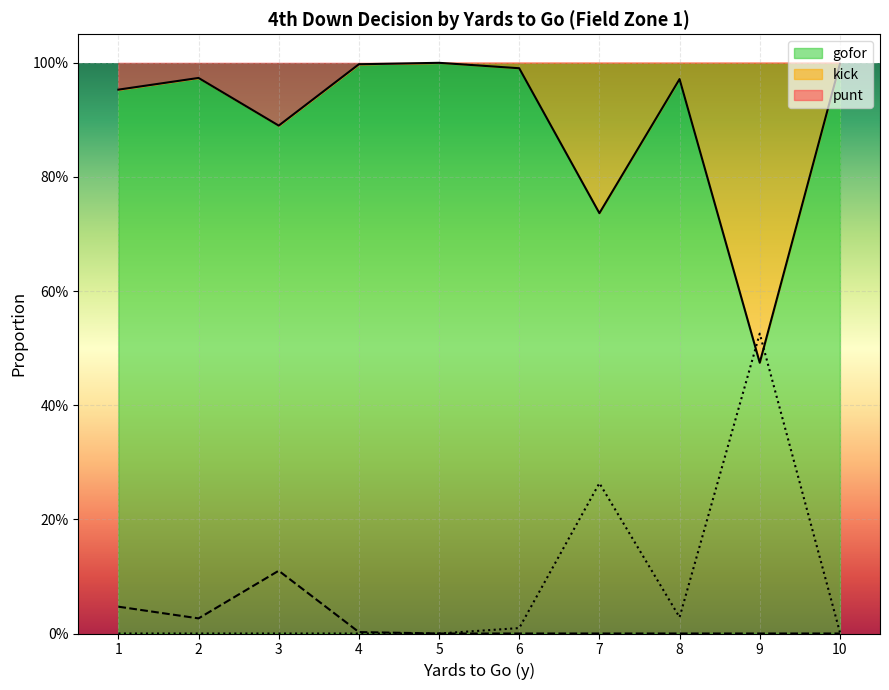

True or false: kick has a value of 0.5 at 9.

True